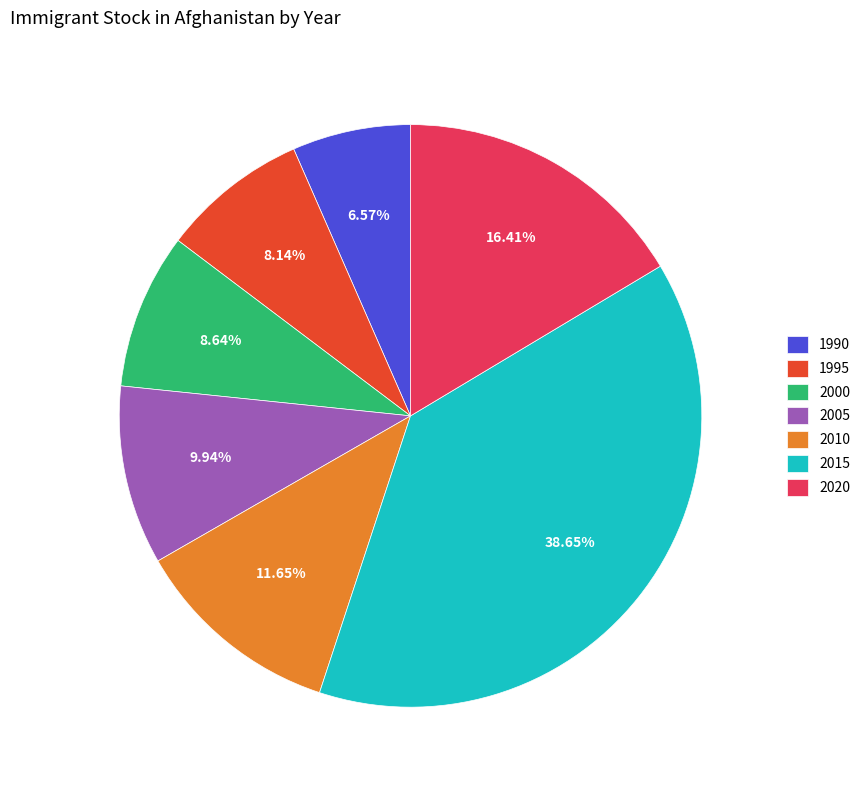

Approximately how many times larger is the value at 2010 compared to 2015?

0.3